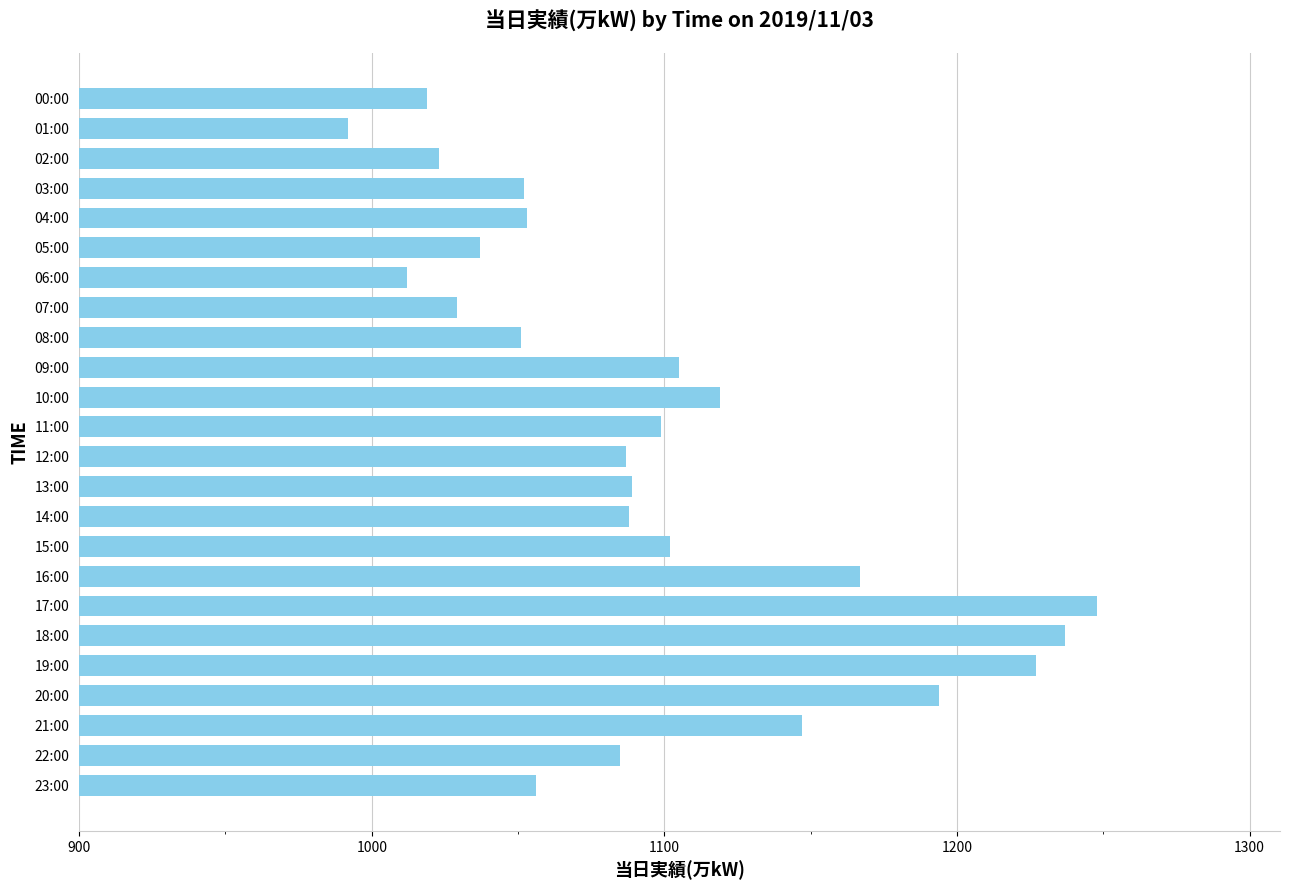

The value at 06:00 is 1012. True or false?

True